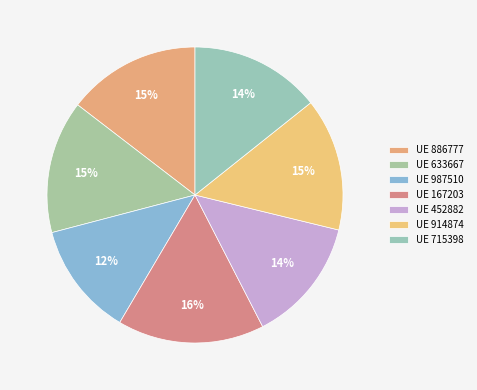

How many slices are in this pie chart?

7